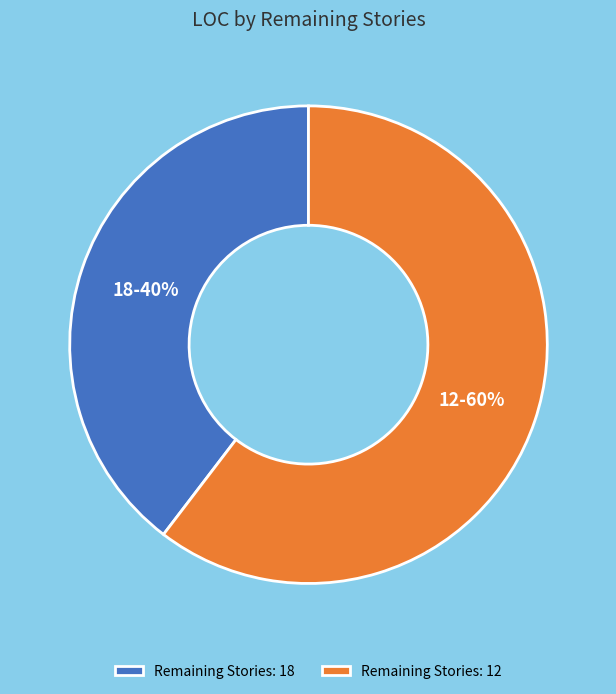

How many slices are in this pie chart?

2